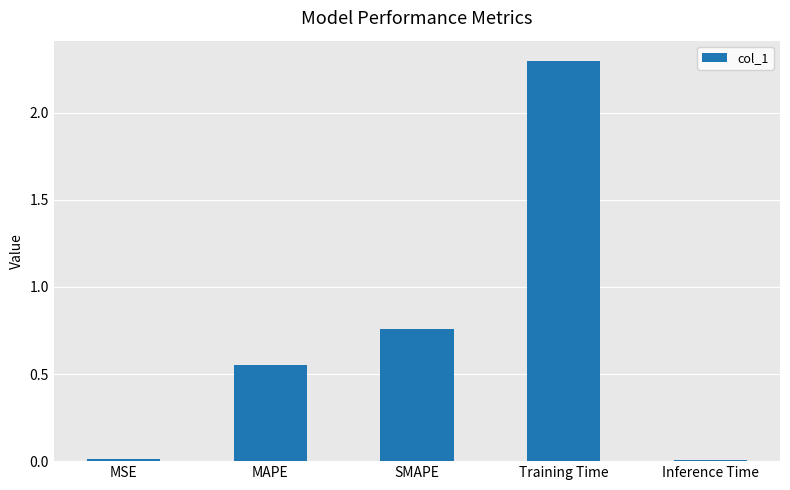

True or false: the data shows 2.3 at Training Time.

True